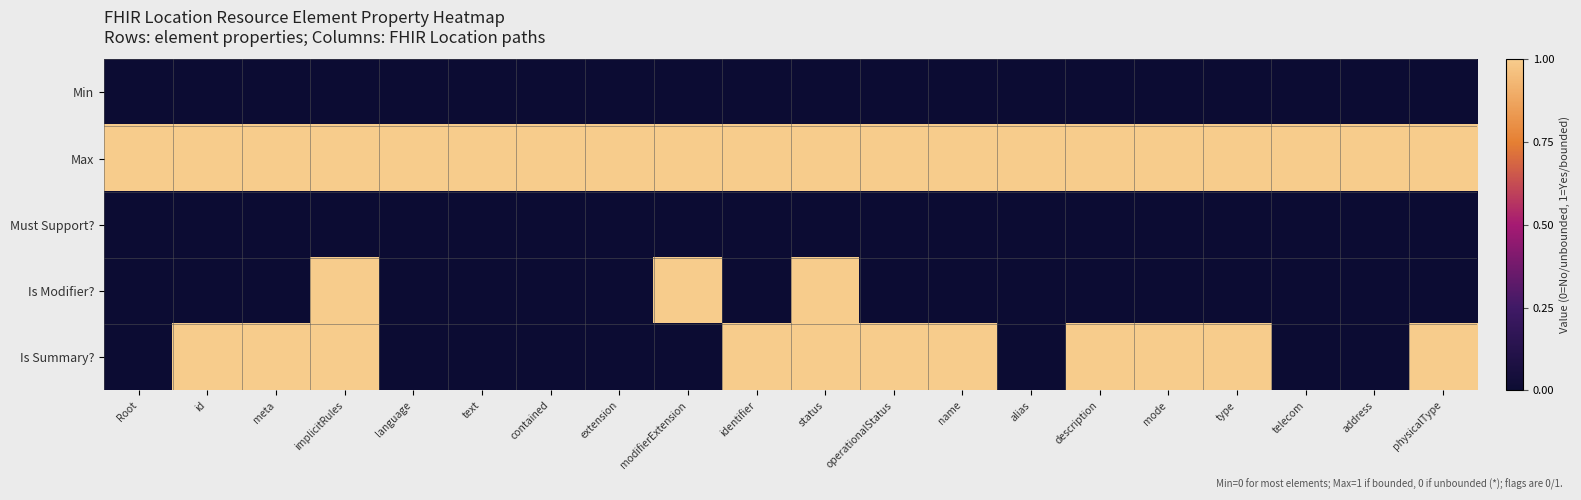

Which series has the widest spread of values?

Is Modifier?